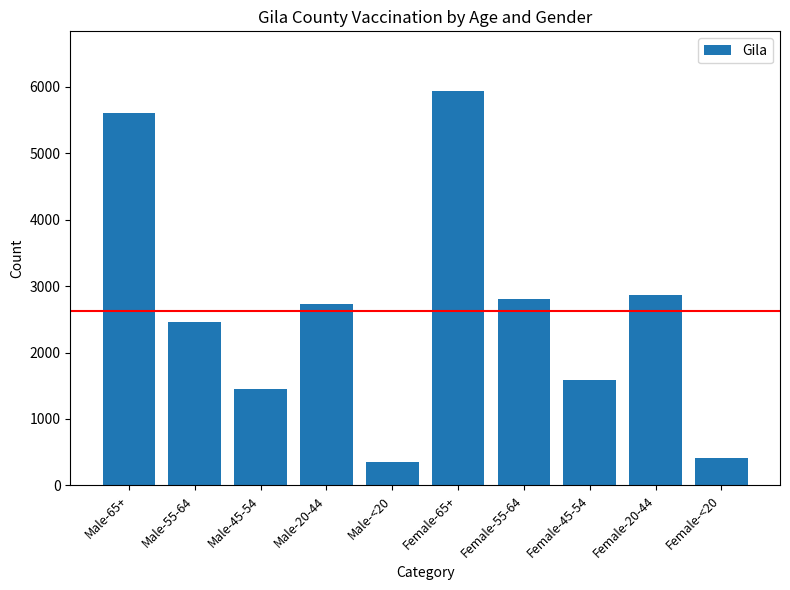

How many distinct data groups are displayed?

1